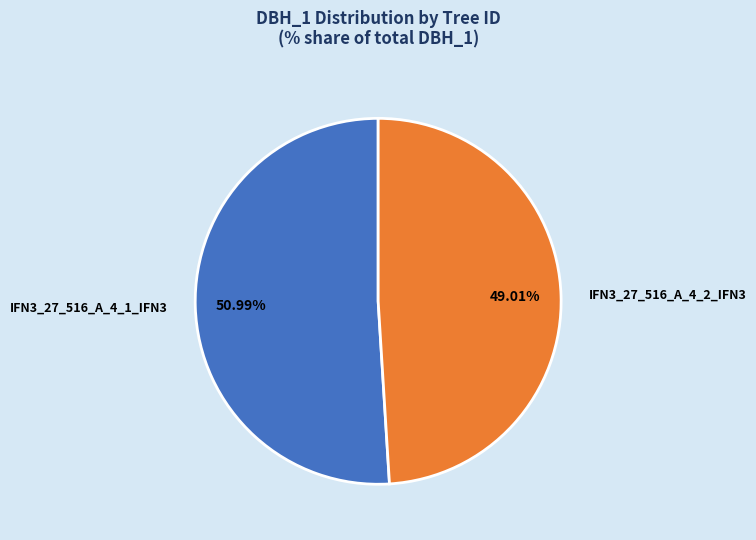

Which has a higher value, IFN3_27_516_A_4_1_IFN3 or IFN3_27_516_A_4_2_IFN3?

IFN3_27_516_A_4_1_IFN3